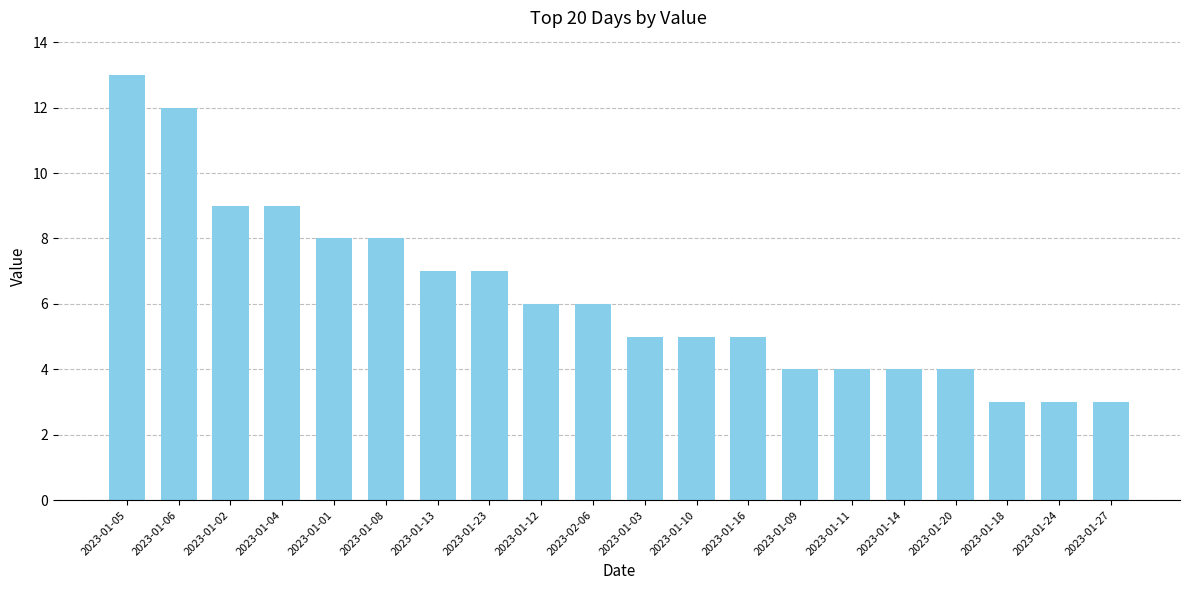

Reading left to right, list all the values displayed in this chart.

13	12	9	9	8	8	7	7	6	6	5	5	5	4	4	4	4	3	3	3